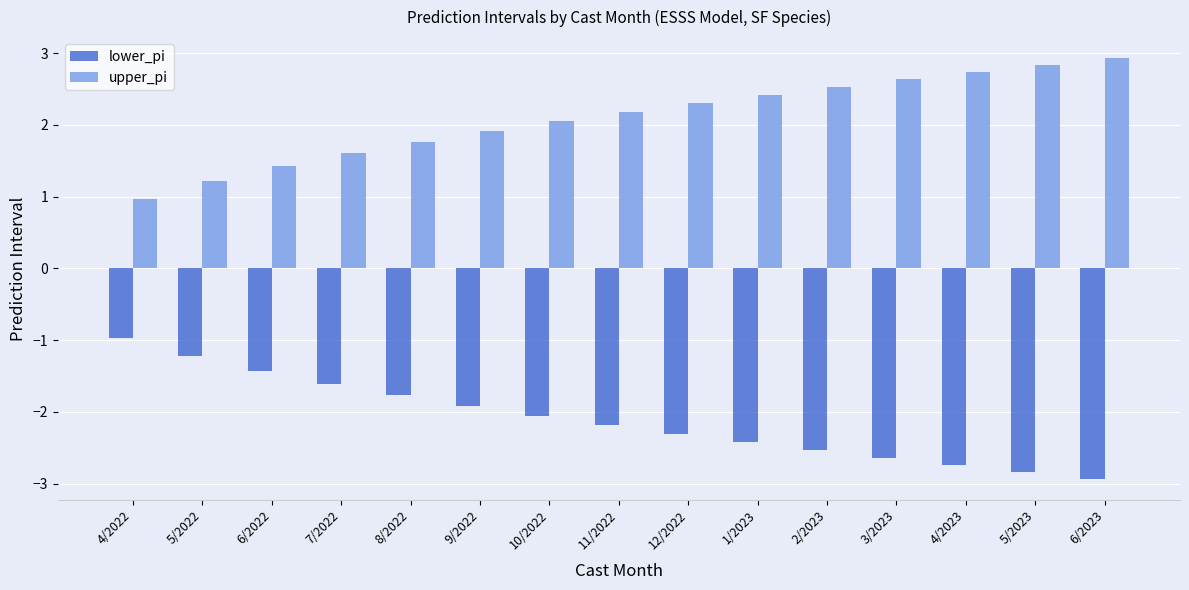

Reading left to right, list all the values displayed in this chart.

lower_pi: -1.0	-1.2	-1.4	-1.6	-1.8	-1.9	-2.1	-2.2	-2.3	-2.4	-2.5	-2.6	-2.7	-2.8	-2.9
upper_pi: 1.0	1.2	1.4	1.6	1.8	1.9	2.1	2.2	2.3	2.4	2.5	2.6	2.7	2.8	2.9